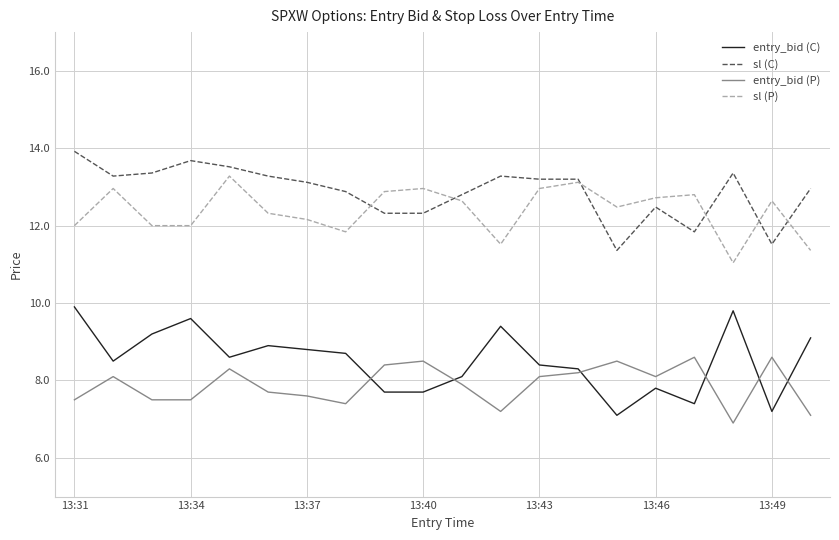

What is the minimum value for entry_bid (P)?

6.9